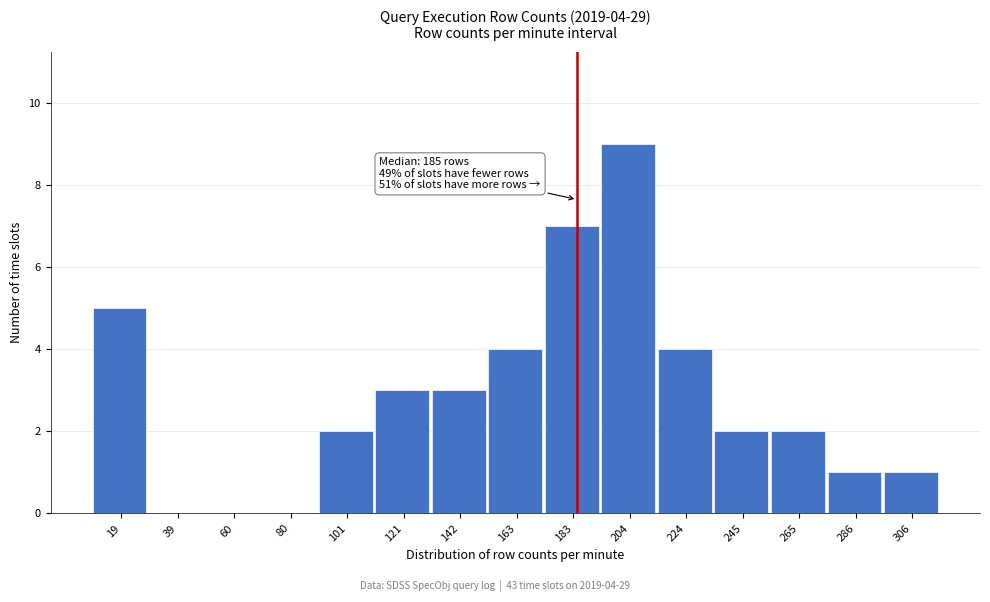

Which range on the x-axis has the tallest bar?

195 to 215